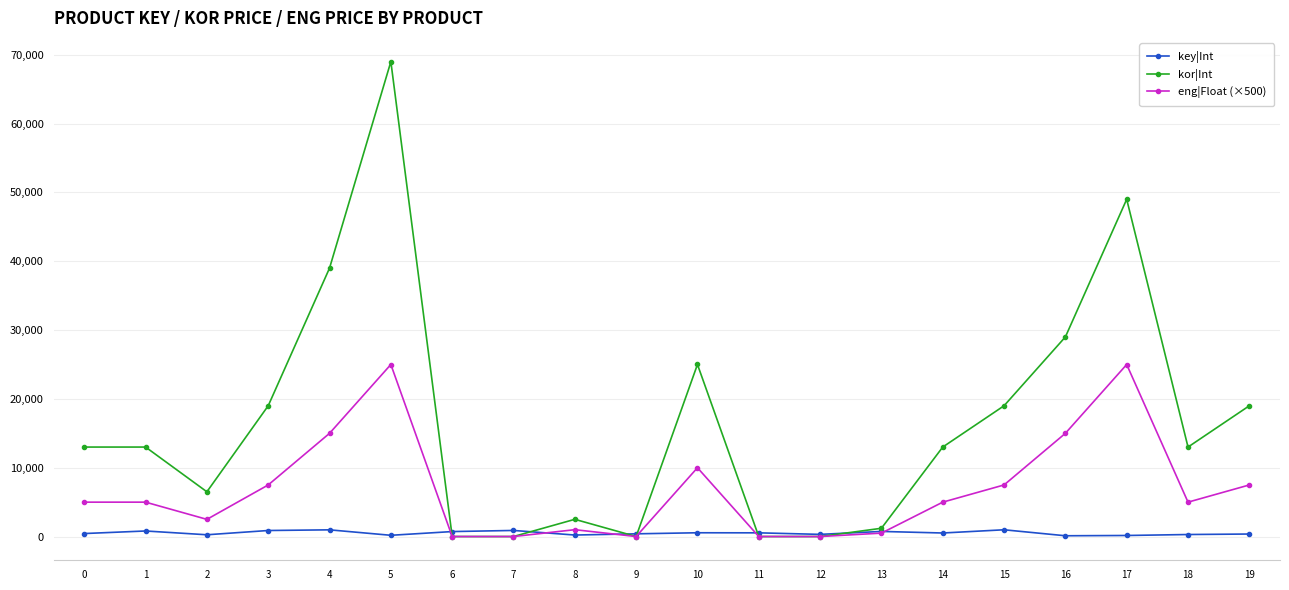

At which category does the chart reach its peak across all series?

5